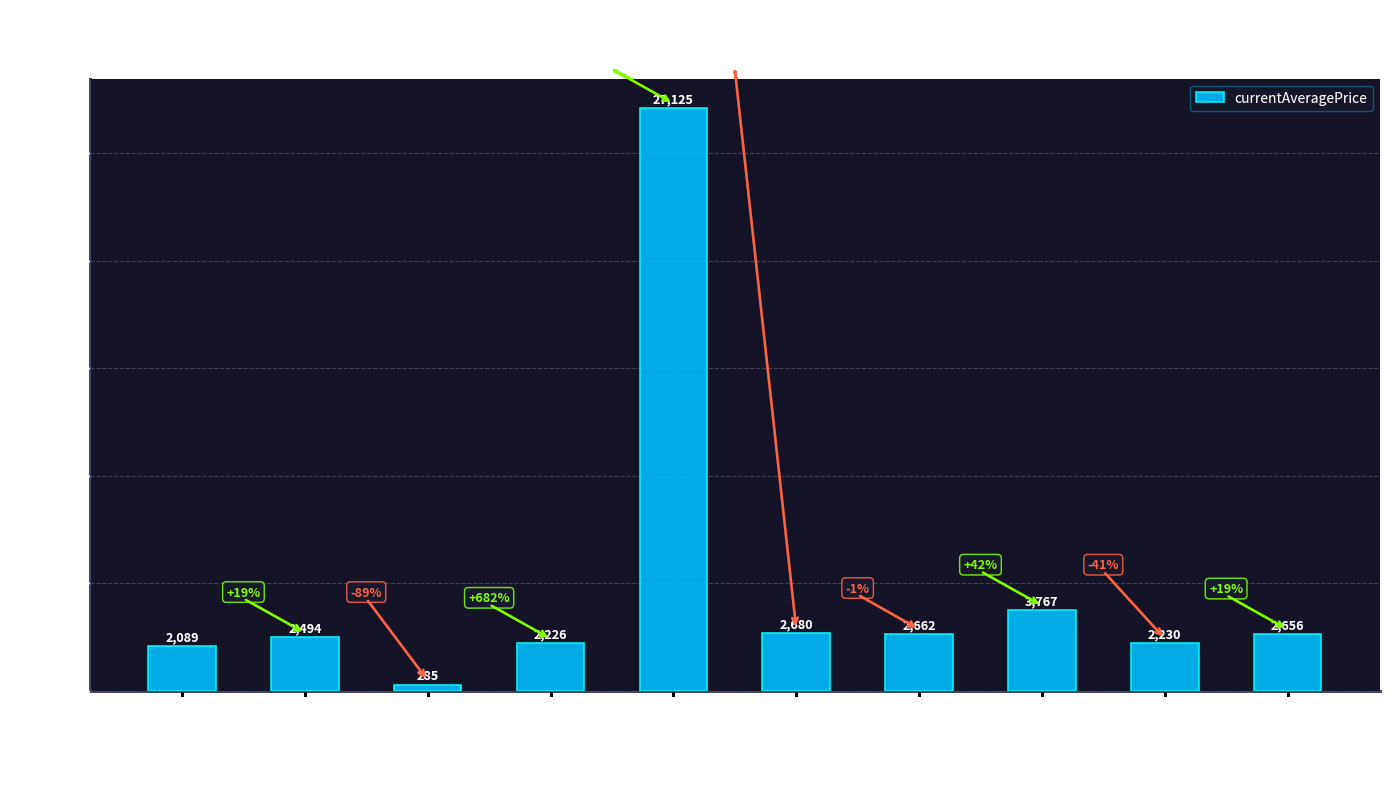

What is the label of the 8th bar from the right?

Bronze Rivets